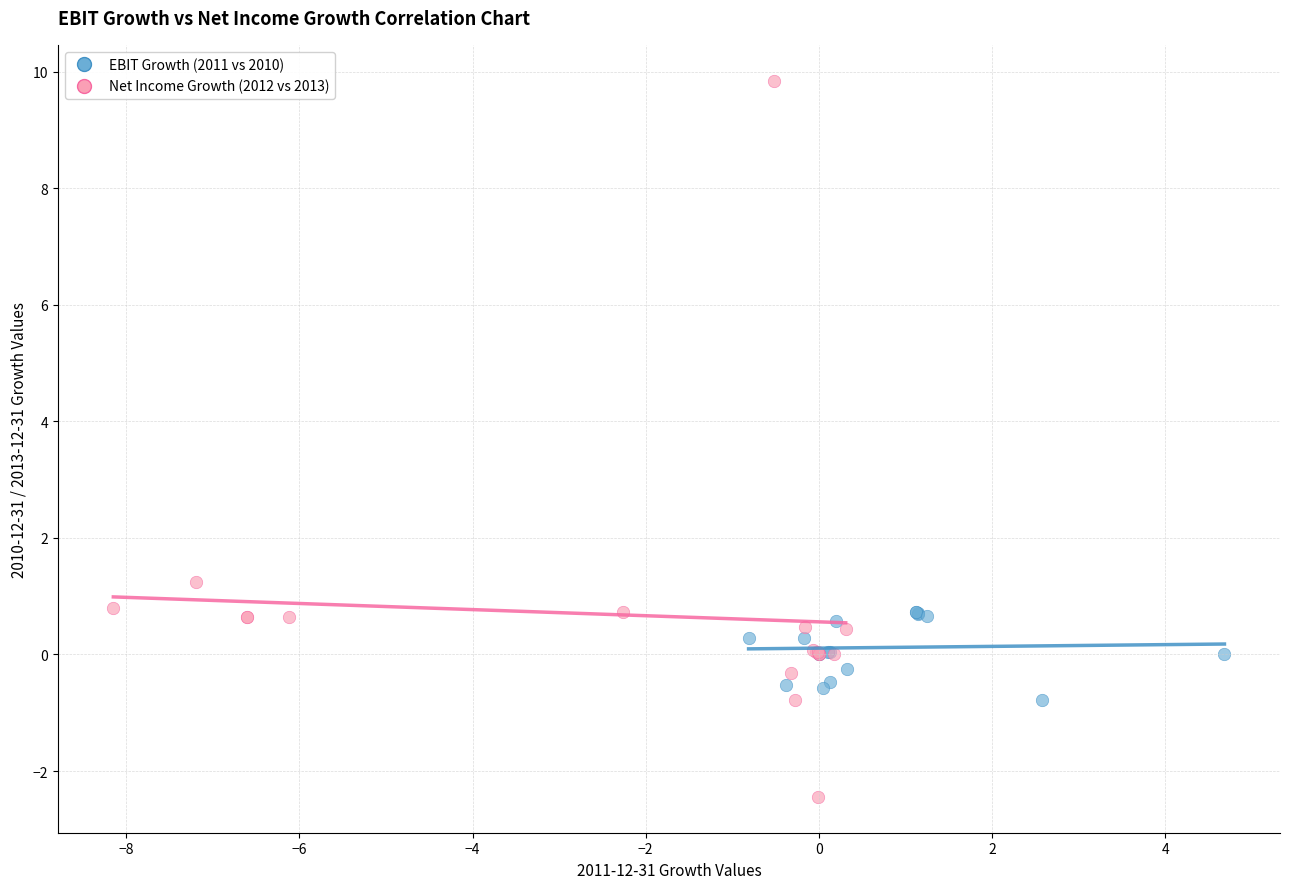

Which series has the largest Y range (max minus min)?

Net Income Growth (2012 vs 2013)